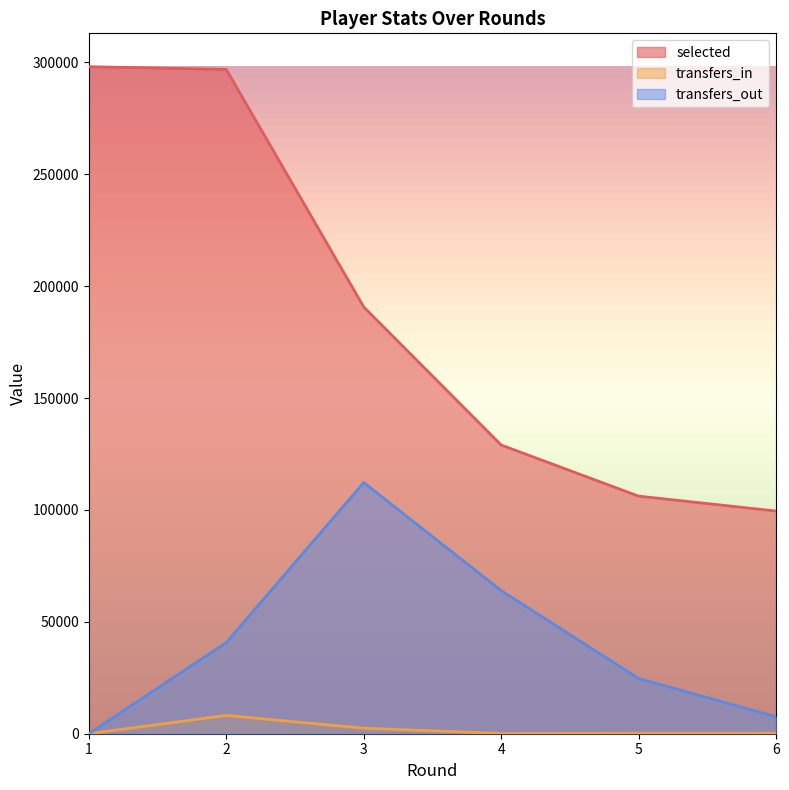

In transfers_in, how many points are higher than both neighbors (excluding endpoints)?

1